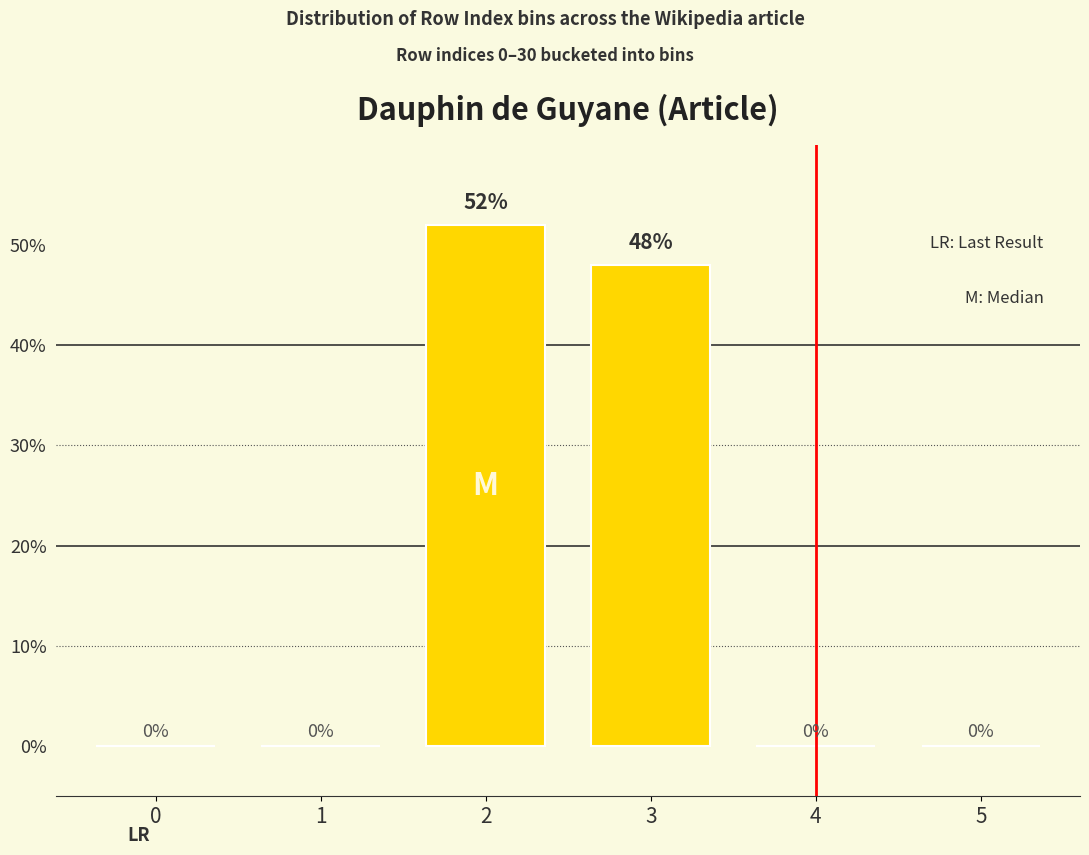

Reading right to left, what are all the values shown in this chart?

5=0	4=0	3=48	2=52	1=0	0=0